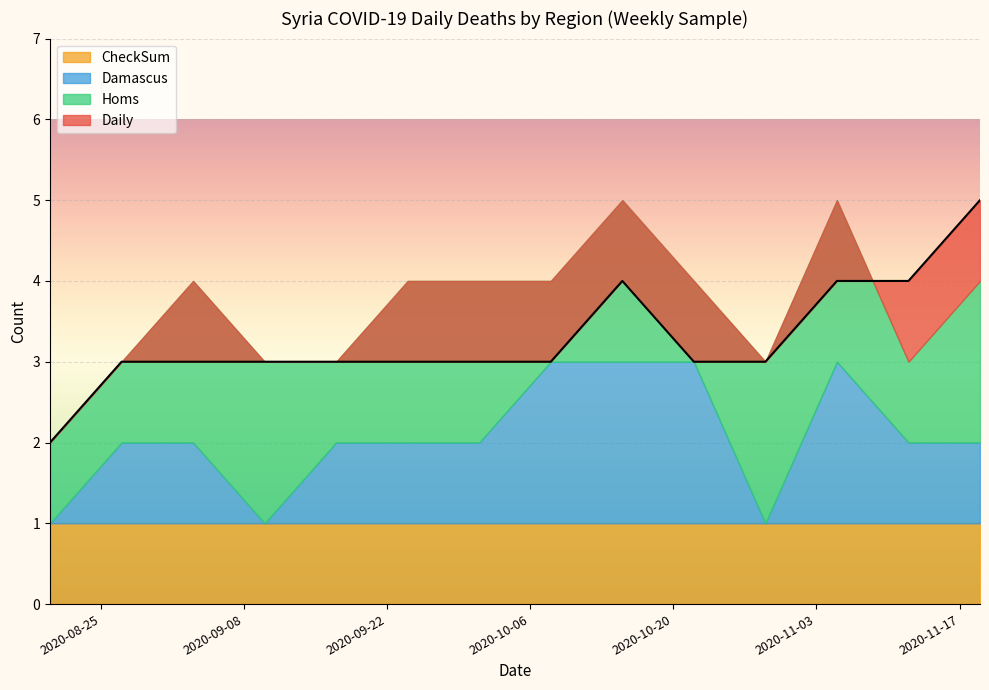

What is the greatest value displayed?

5